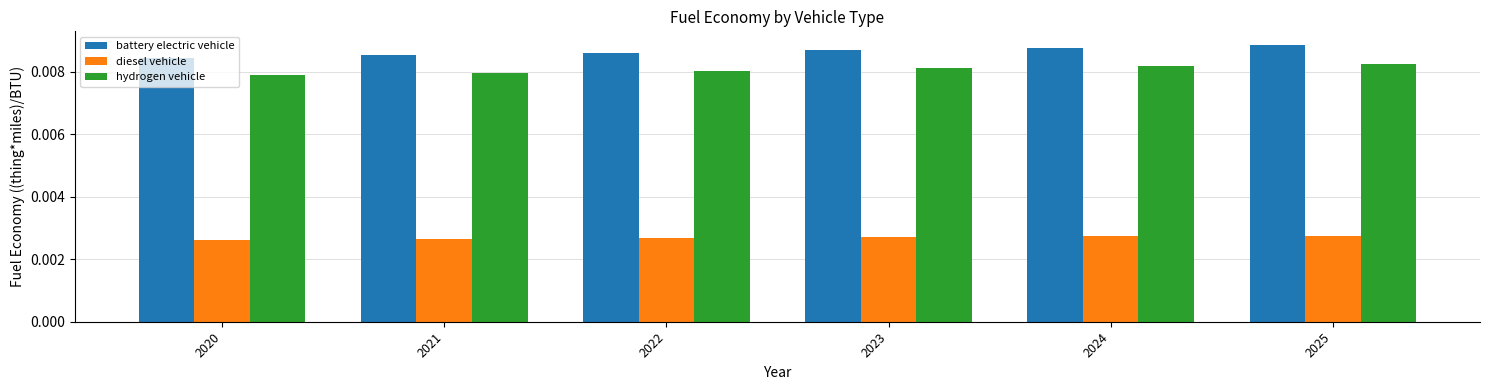

Where is battery electric vehicle nearest to the value 0?

2020